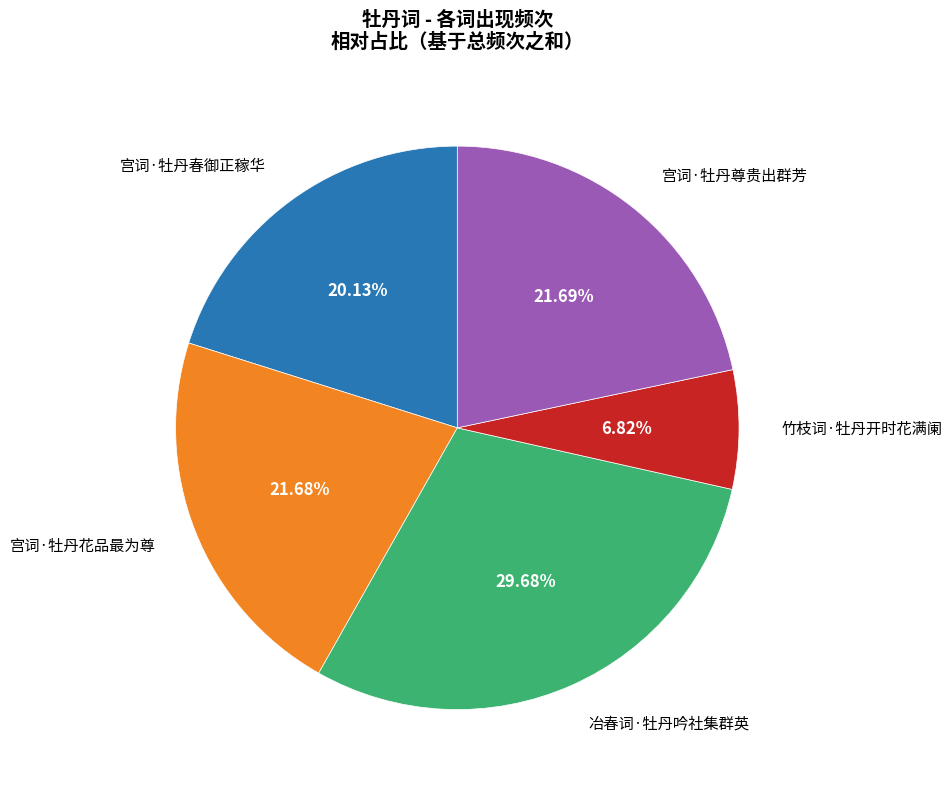

What percentage is the 宫词·牡丹春御正稼华 slice, to the nearest percent?

20%